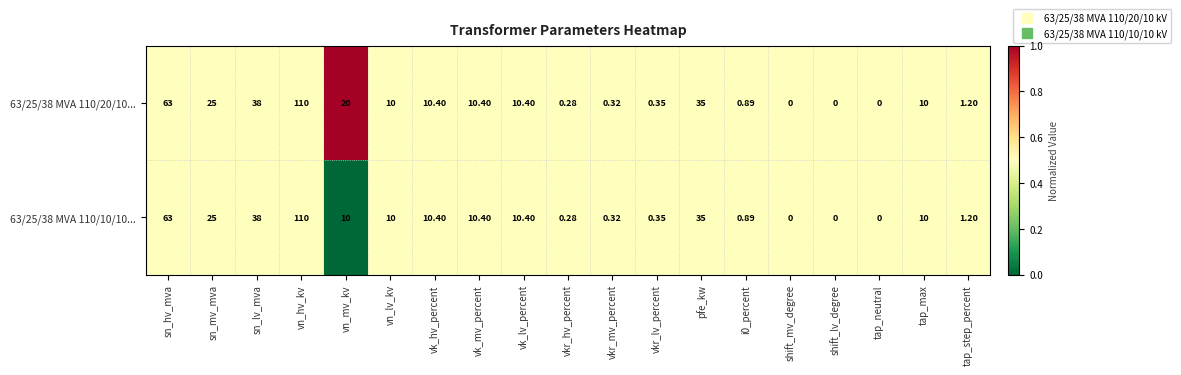

At which label does 63/25/38 MVA 110/20/10... first exceed 10?

sn_hv_mva